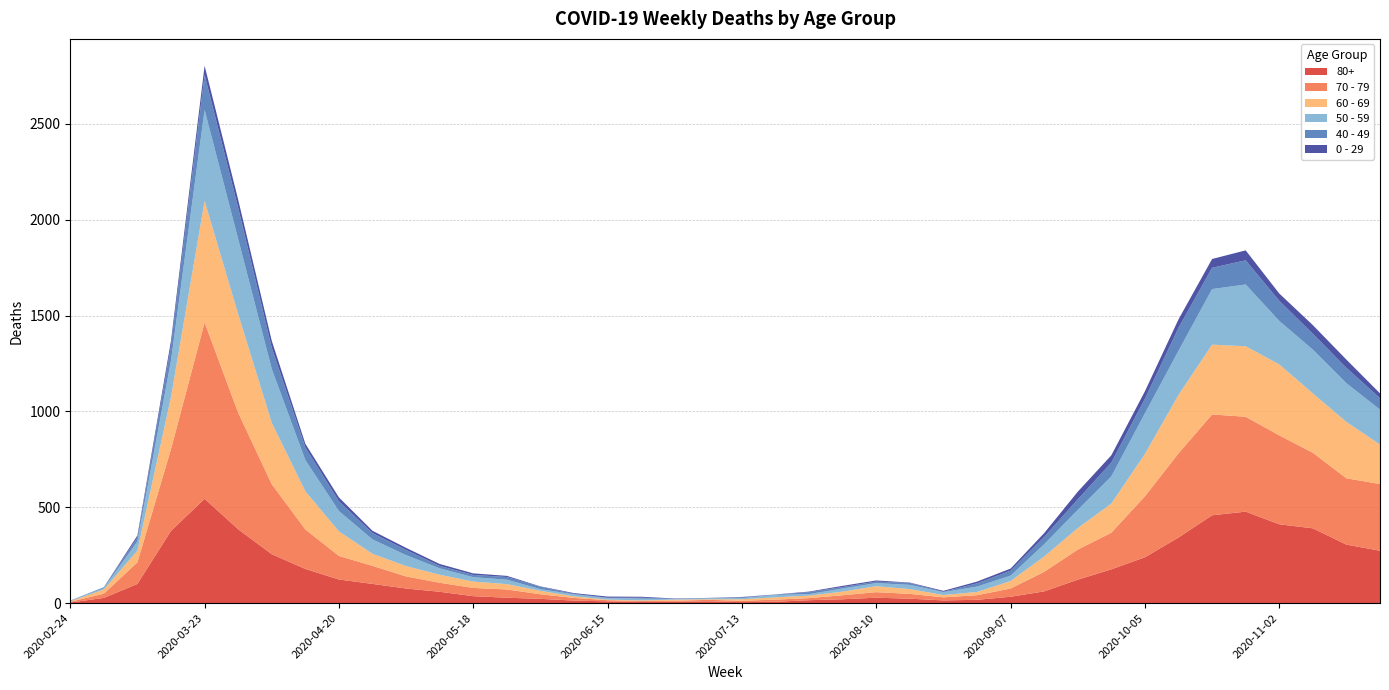

Reading left to right, list all the values displayed in this chart.

80+: 3	27	100	377	544	385	255	178	123	100	76	59	36	28	22	13	9	6	7	9	5	7	15	20	28	23	14	17	33	61	122	176	239	342	458	477	411	390	305	273
70 - 79: 4	22	113	427	920	608	365	206	123	94	63	47	43	43	24	14	6	5	5	8	7	11	11	21	29	25	16	24	43	102	157	191	318	439	526	495	464	394	346	348
60 - 69: 2	22	61	272	634	514	320	199	128	63	54	42	33	28	18	8	3	3	6	3	8	12	13	19	31	25	12	17	39	80	112	152	221	305	364	368	370	310	294	206
50 - 59: 3	7	48	190	475	392	281	163	106	75	57	33	23	23	9	10	8	9	3	5	6	12	8	16	16	22	15	28	28	64	95	142	212	230	290	322	227	228	202	182
40 - 49: 0	5	21	79	183	163	111	66	51	33	27	13	12	14	12	3	2	5	1	1	4	2	10	8	8	10	2	17	26	38	55	72	76	120	111	126	105	83	80	60
0 - 29: 1	0	10	25	47	42	36	19	20	12	11	10	8	6	2	4	6	5	2	1	2	1	3	6	6	2	5	9	11	20	40	38	39	44	46	52	38	45	43	25